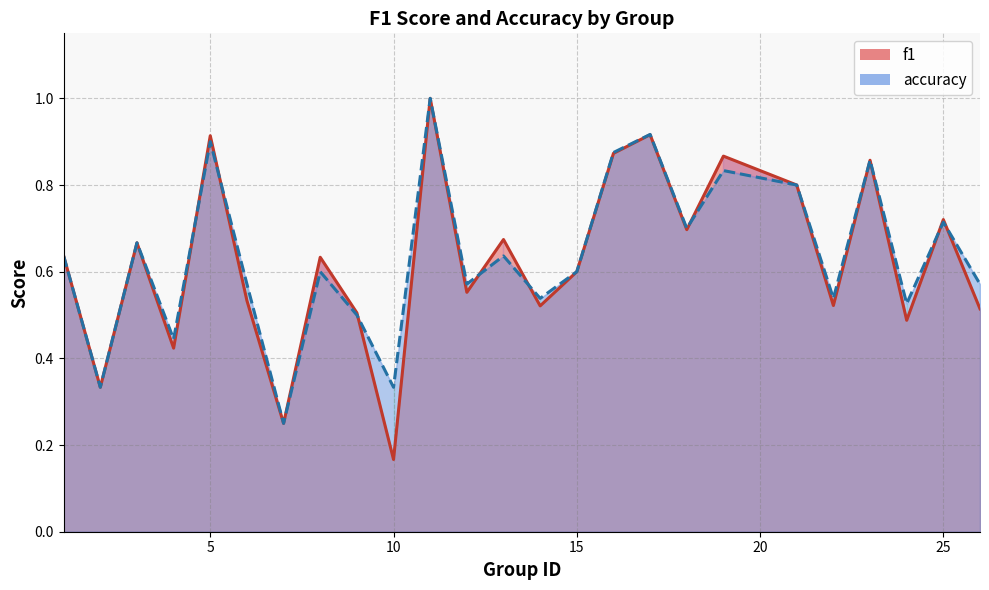

What are all the series names shown in the legend?

f1, accuracy